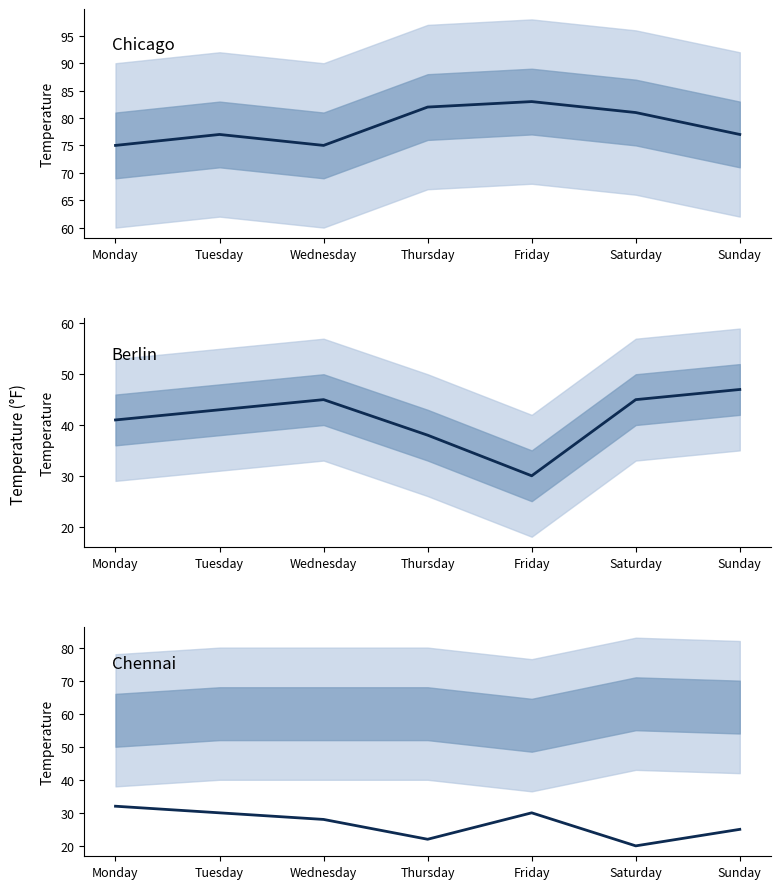

Is it true that berlin equals 64 at Sunday?

False